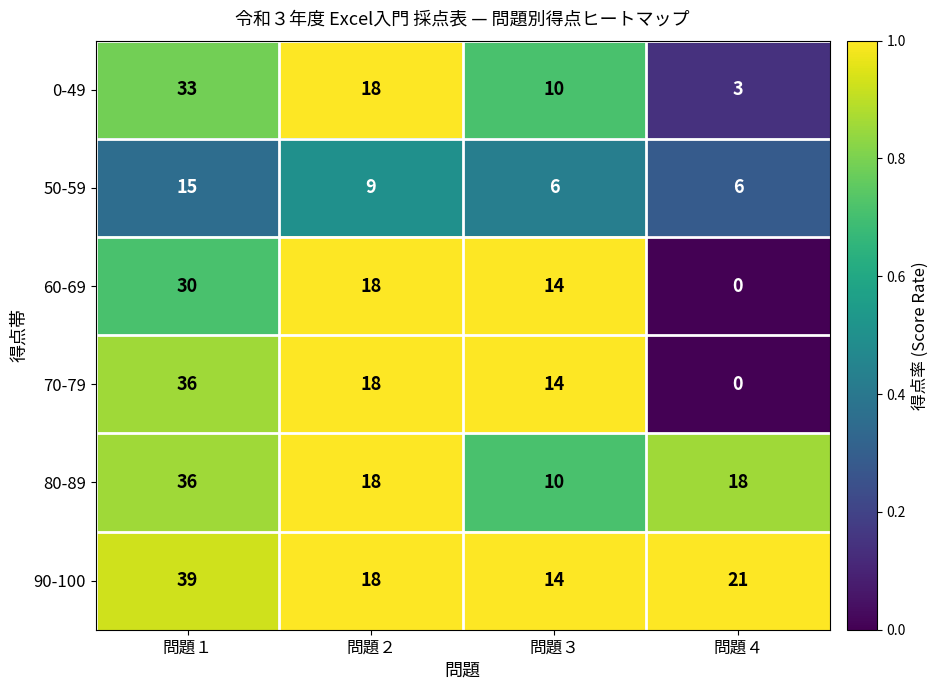

List the labels in order of 60-69 value, smallest first.

問題４, 問題３, 問題２, 問題１